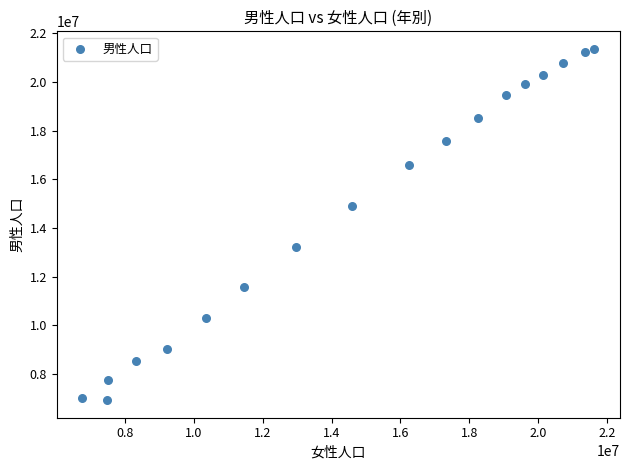

What Y value in the scatter plot is closest to 14141977?

14901091